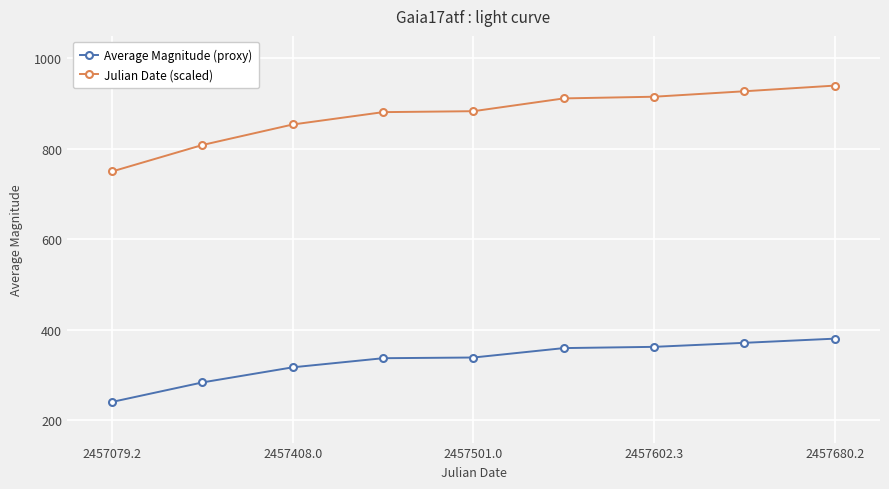

What is the value of the Average Magnitude (proxy) point at the 5th from the left?

338.3